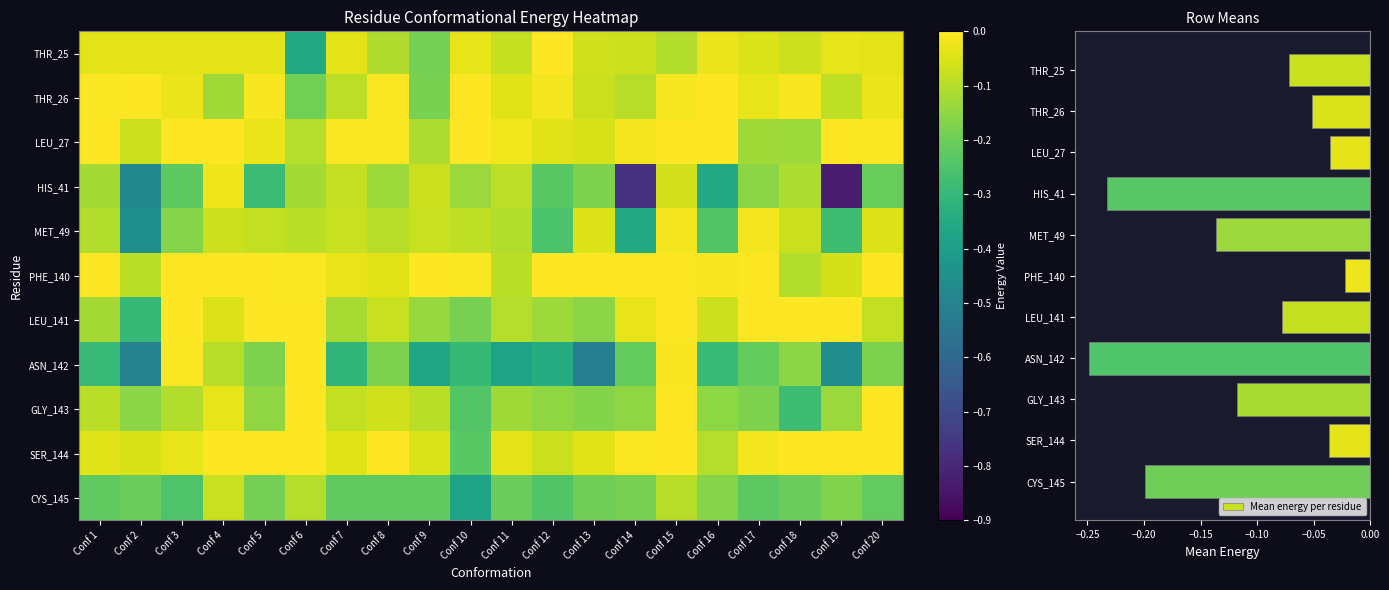

What is the difference between the second highest and minimum values in the CYS_145 series?

0.3